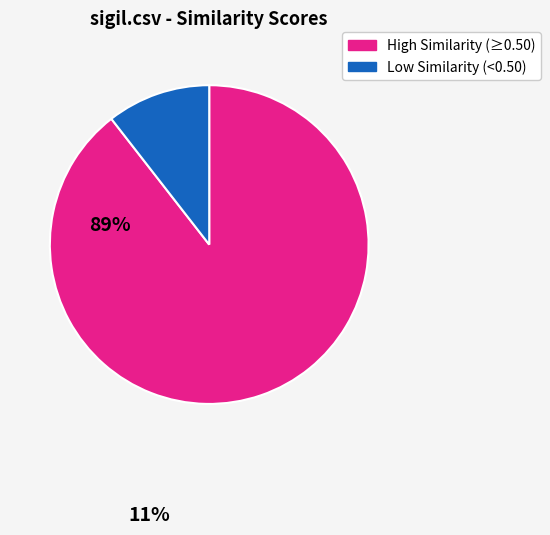

Do Low Similarity (<0.50) and High Similarity (≥0.50) together represent more than half of the pie?

Yes